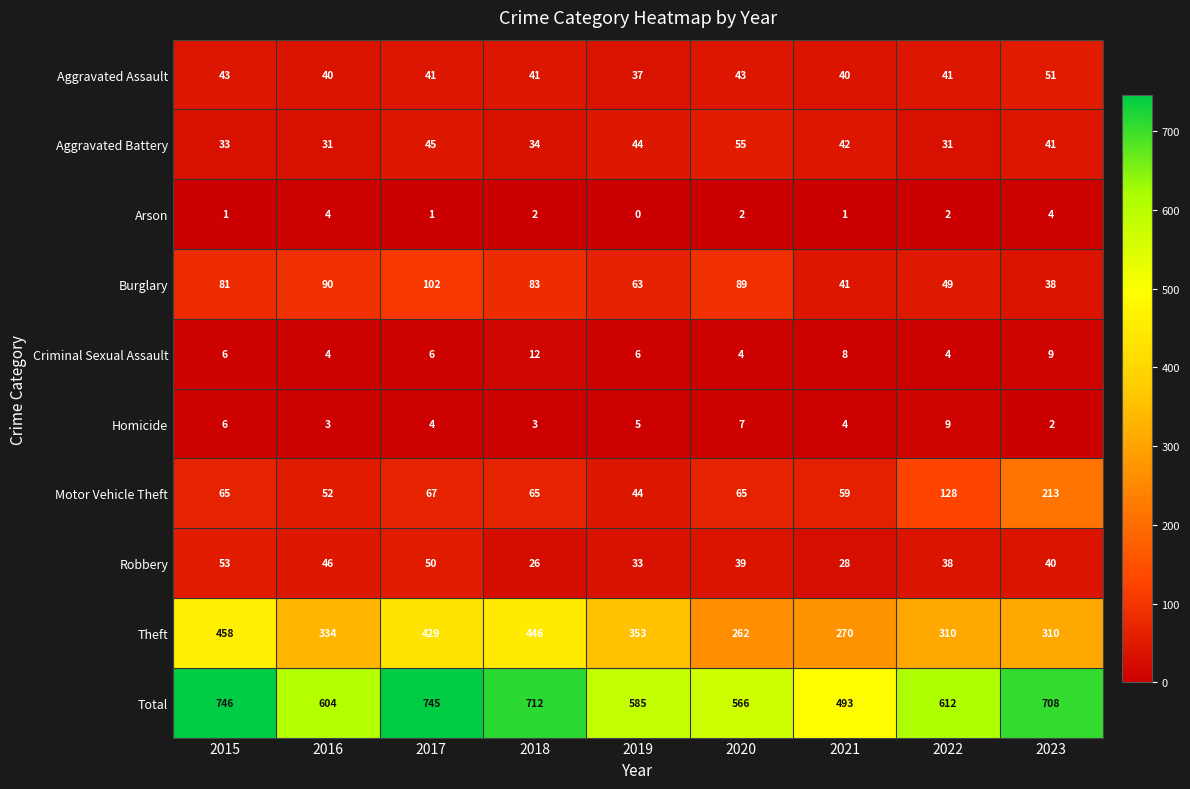

How many Arson values are between 1 and 2?

6